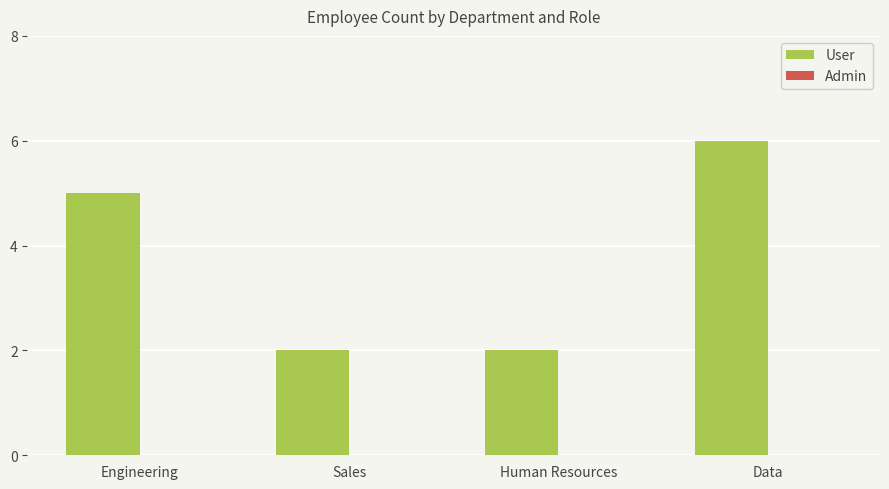

Does the chart contain any negative values?

No